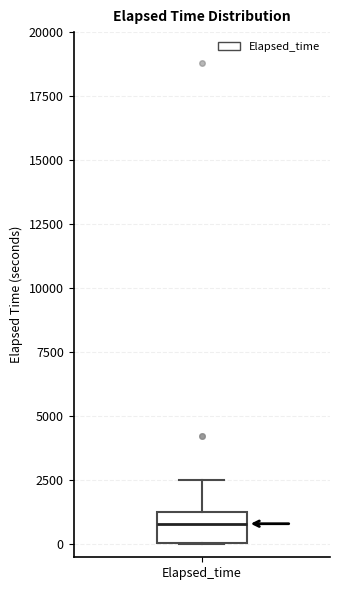

Transcribe this box plot: give where the median line is, the range the box spans, and where the two whiskers end, as read against the y-axis. The values are not printed on the chart, so give them approximately, as read against the axis.

median 1000, box 0 to 1500, whiskers 0 to 2500